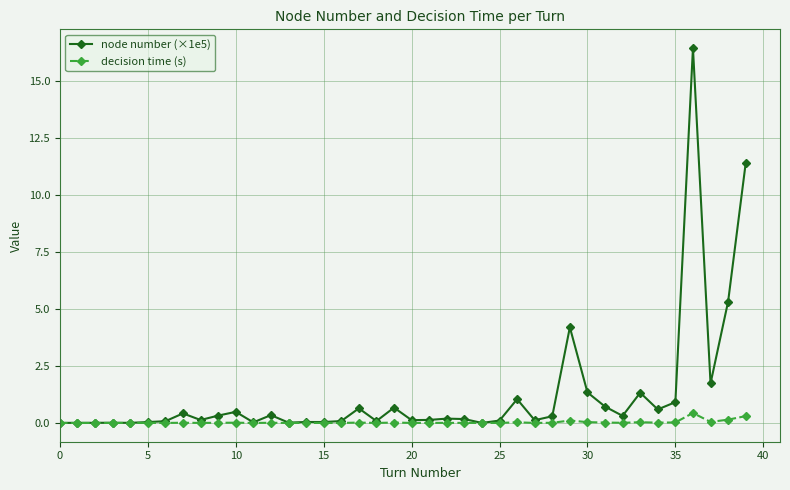

What is the average value of the node number (×1e5) series?

1.3